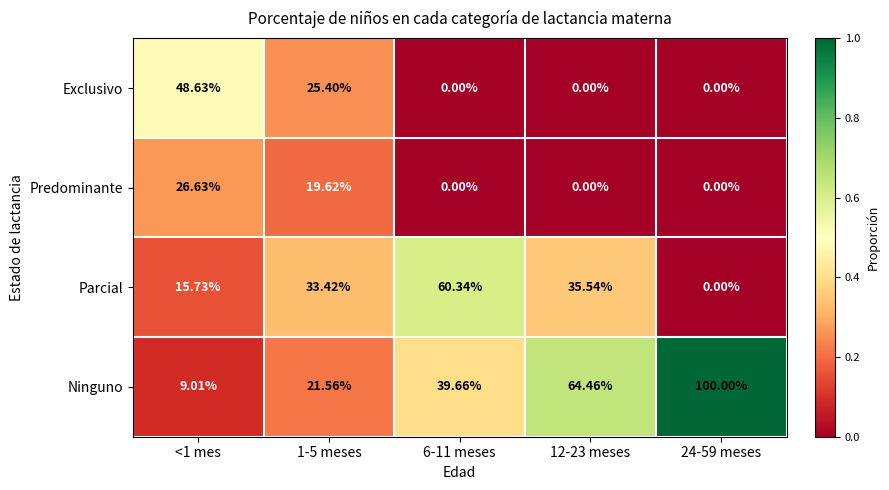

Rank the series by their maximum value, from highest to lowest.

Ninguno, Parcial, Exclusivo, Predominante